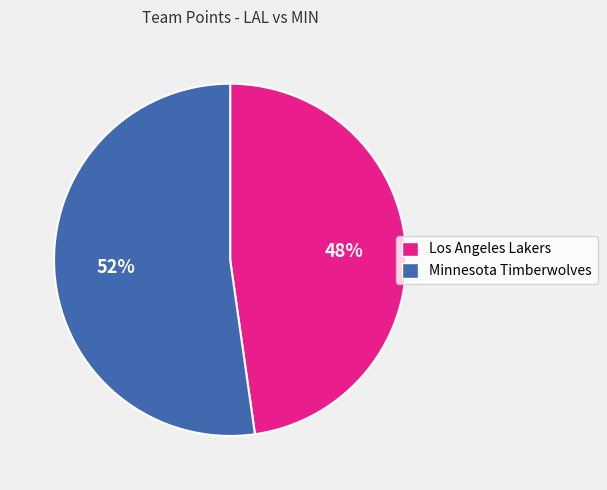

Do Los Angeles Lakers and Minnesota Timberwolves together represent more than half of the pie?

Yes